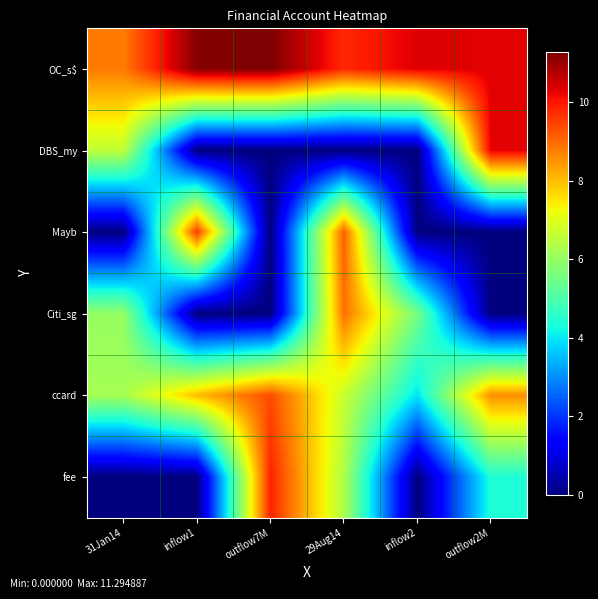

Reading left to right, extract all data points from this chart.

OC_s$: 31Jan14=8.8	inflow1=11.2	outflow7M=11.3	29Aug14=9.8	inflow2=10.3	outflow2M=10.3
DBS_my: 31Jan14=6.6	inflow1=0.0	outflow7M=0.0	29Aug14=0.0	inflow2=0.0	outflow2M=10.3
Mayb: 31Jan14=0.0	inflow1=9.5	outflow7M=0.0	29Aug14=9.1	inflow2=0.0	outflow2M=0.0
Citi_sg: 31Jan14=6.0	inflow1=0.0	outflow7M=0.0	29Aug14=8.9	inflow2=5.6	outflow2M=0.0
ccard: 31Jan14=6.2	inflow1=8.0	outflow7M=9.4	29Aug14=6.7	inflow2=4.0	outflow2M=8.5
fee: 31Jan14=0.0	inflow1=0.0	outflow7M=9.9	29Aug14=6.4	inflow2=0.0	outflow2M=4.4